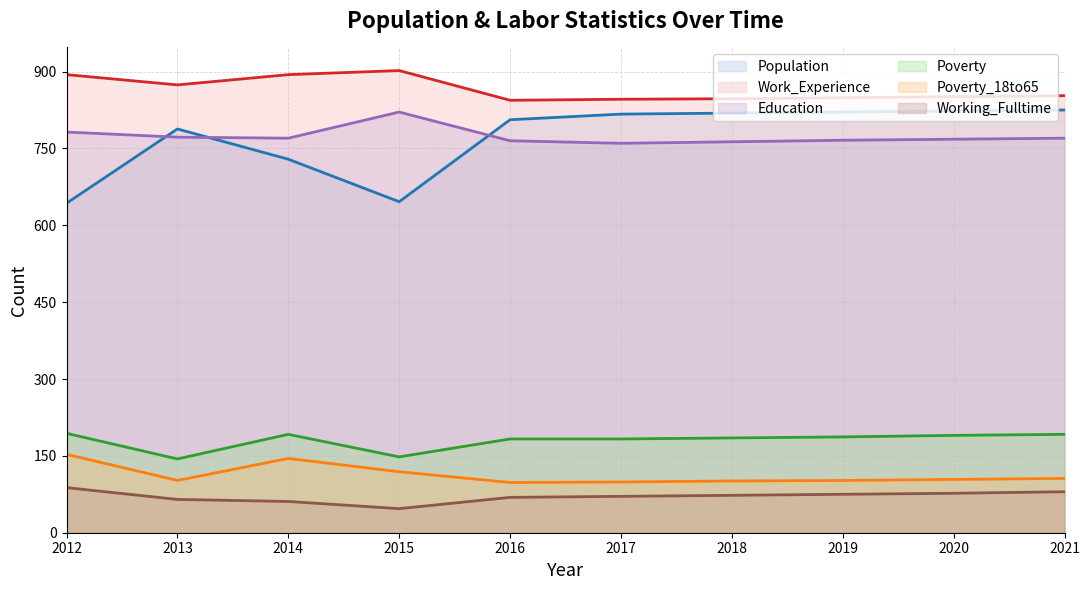

Reading left to right, extract all data points from this chart.

Population: 643	788	729	646	806	817	819	821	823	825
Work_Experience: 894	874	894	902	844	846	847	849	851	853
Education: 782	772	770	821	765	760	763	766	768	770
Poverty: 194	144	192	148	183	183	185	187	190	192
Poverty_18to65: 153	102	145	119	98	99	101	102	104	106
Working_Fulltime: 88	65	61	47	69	71	73	75	77	80